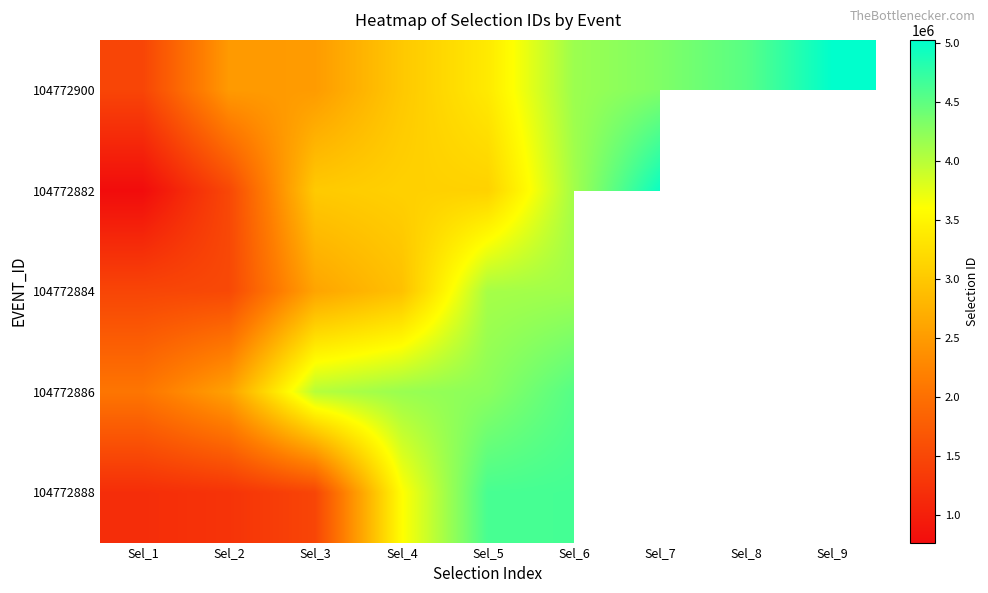

At how many categories does at least one series exceed 1717359?

9